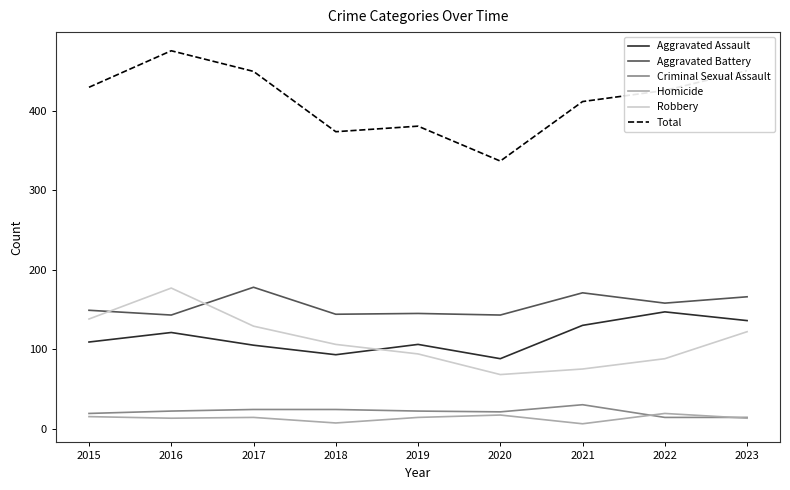

True or false: Robbery and Homicide intersect in this chart.

False